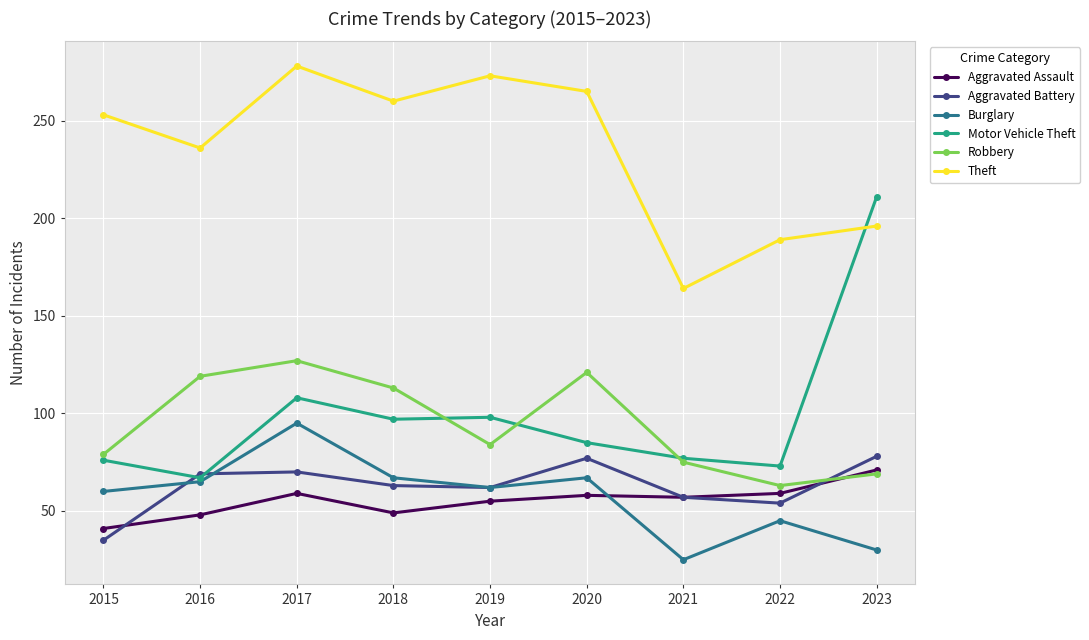

What are all the series names shown in the legend?

Aggravated Assault, Aggravated Battery, Burglary, Motor Vehicle Theft, Robbery, Theft